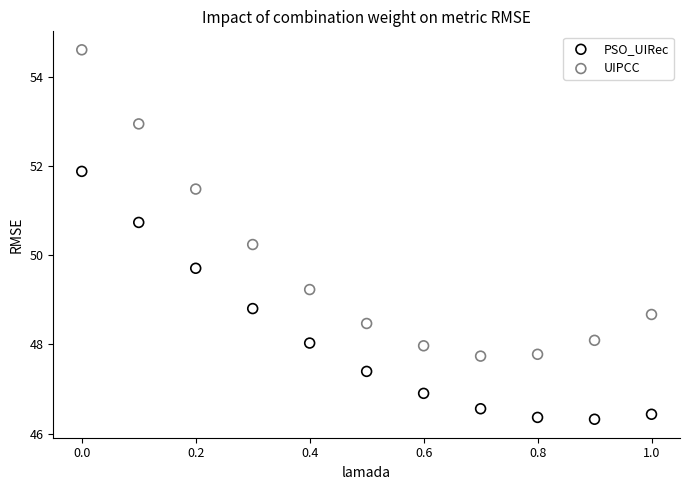

Across all data points, what is the range of X values (max minus min)?

1.0